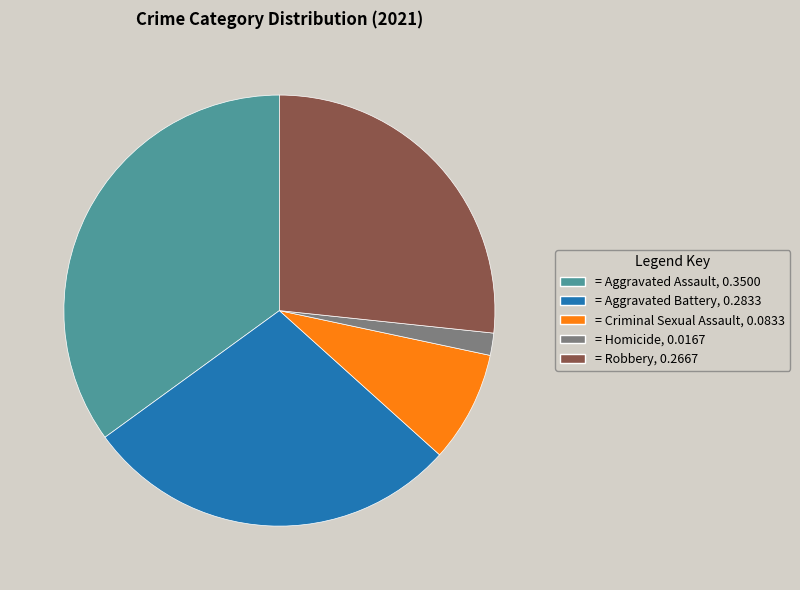

Does any single category account for the majority?

No